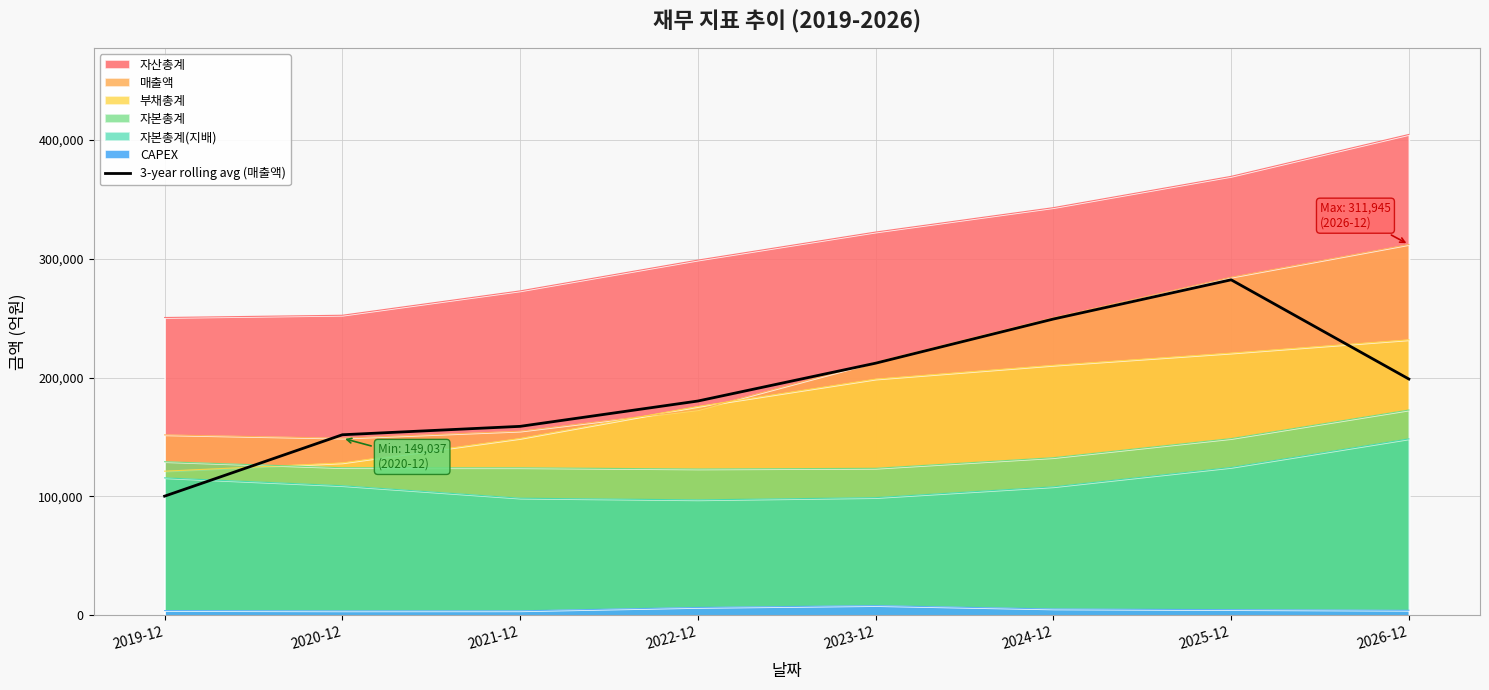

Which category has the lowest value across all series?

2019-12